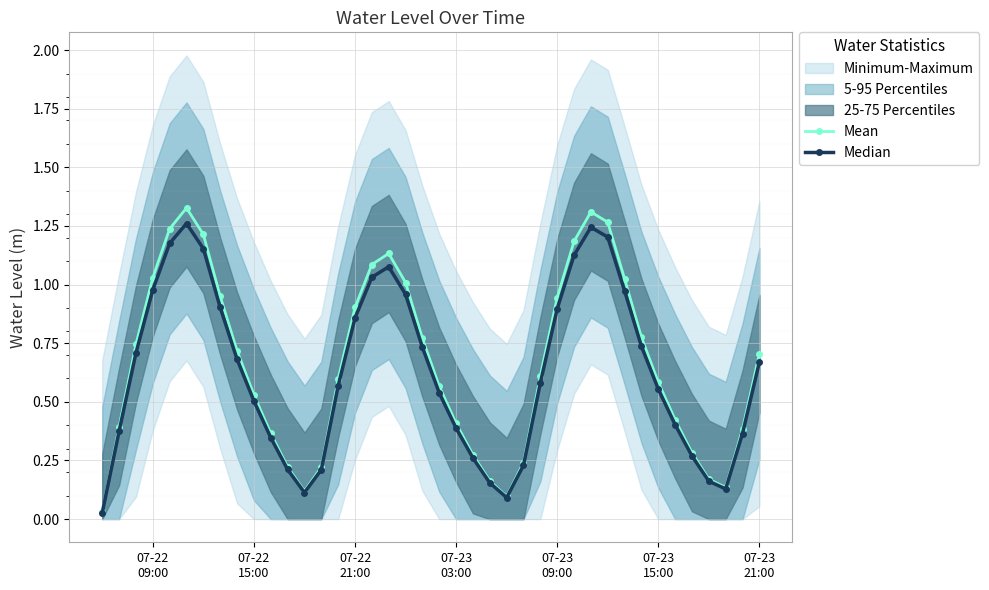

Is the value of Mean at 07-23
03:00 greater than the value of Median at 07-22
09:00?

No